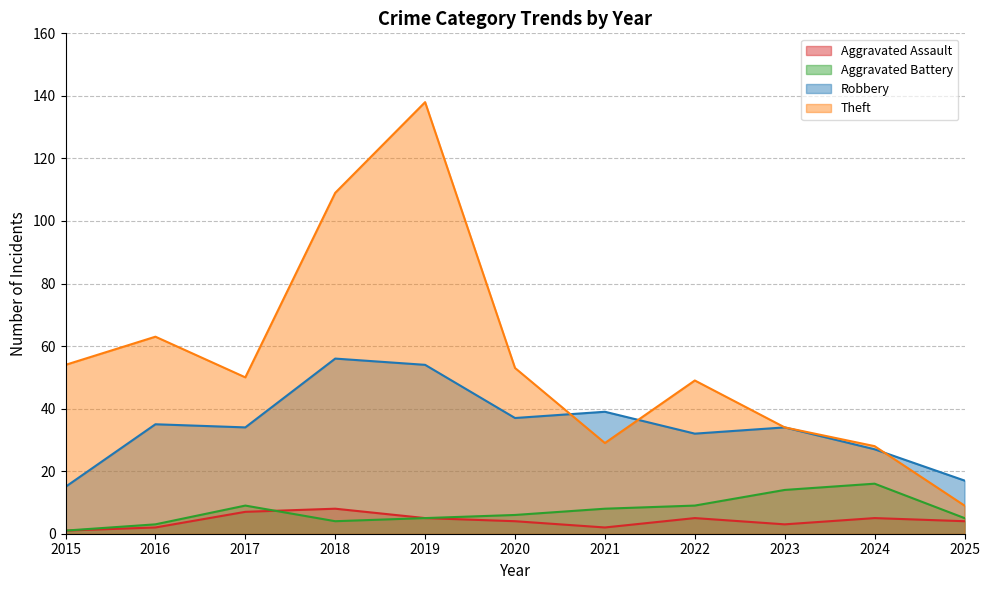

How many lines are shown in the chart?

4